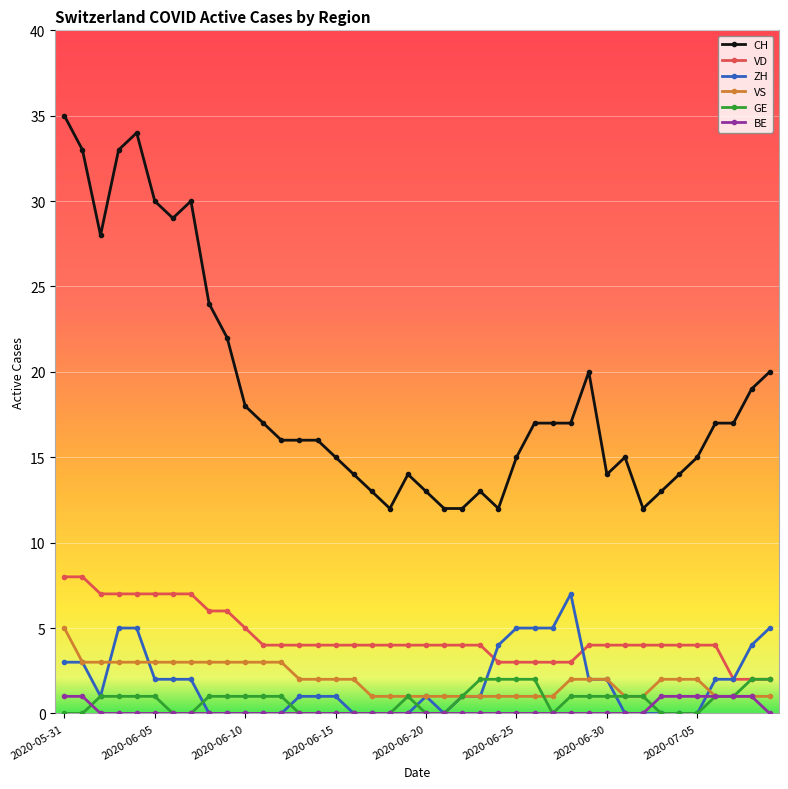

True or false: CH and VD cross at least once.

False